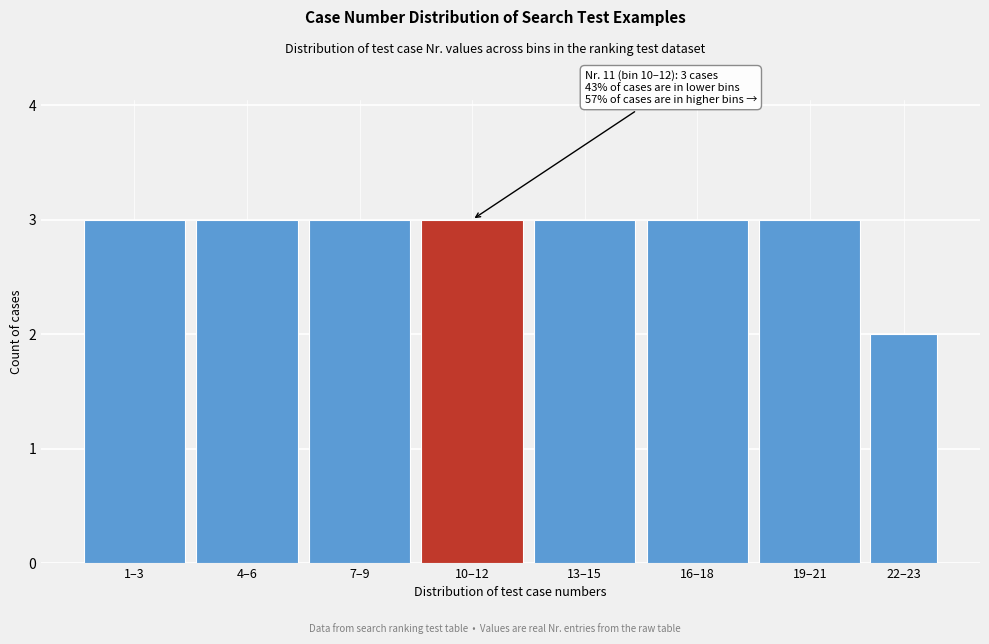

Reading left to right, transcribe all the data shown in this chart.

1–3=3	4–6=3	7–9=3	10–12=3	13–15=3	16–18=3	19–21=3	22–23=2